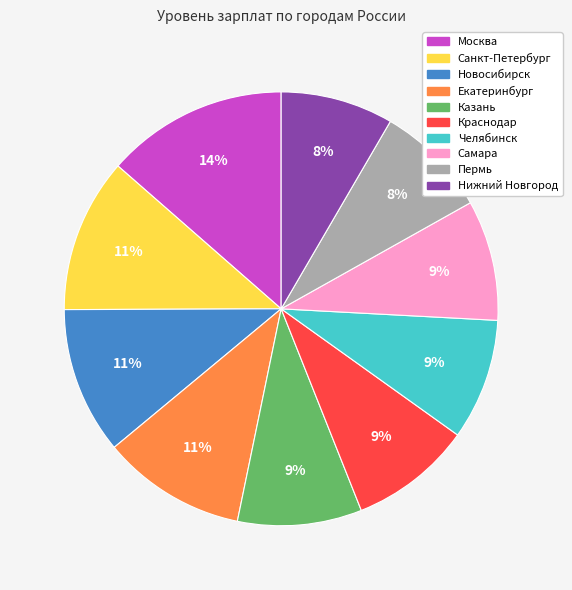

To the nearest percent, what percentage of the pie is Краснодар?

9%